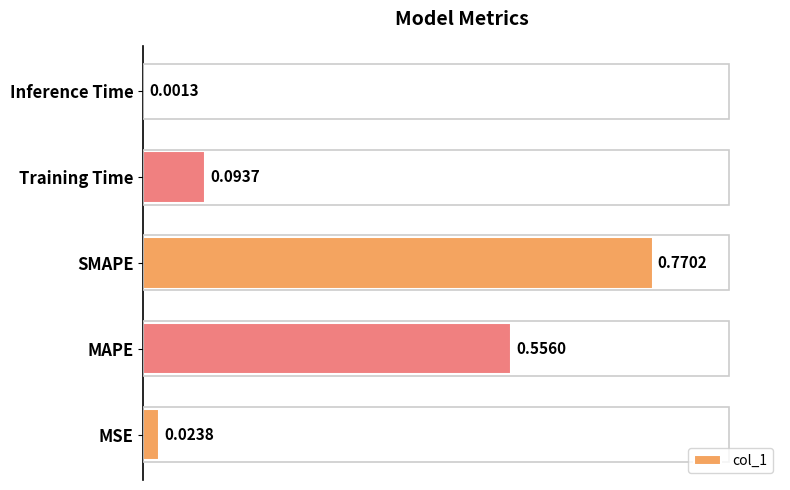

What is the change in value from MAPE to Inference Time?

-0.6